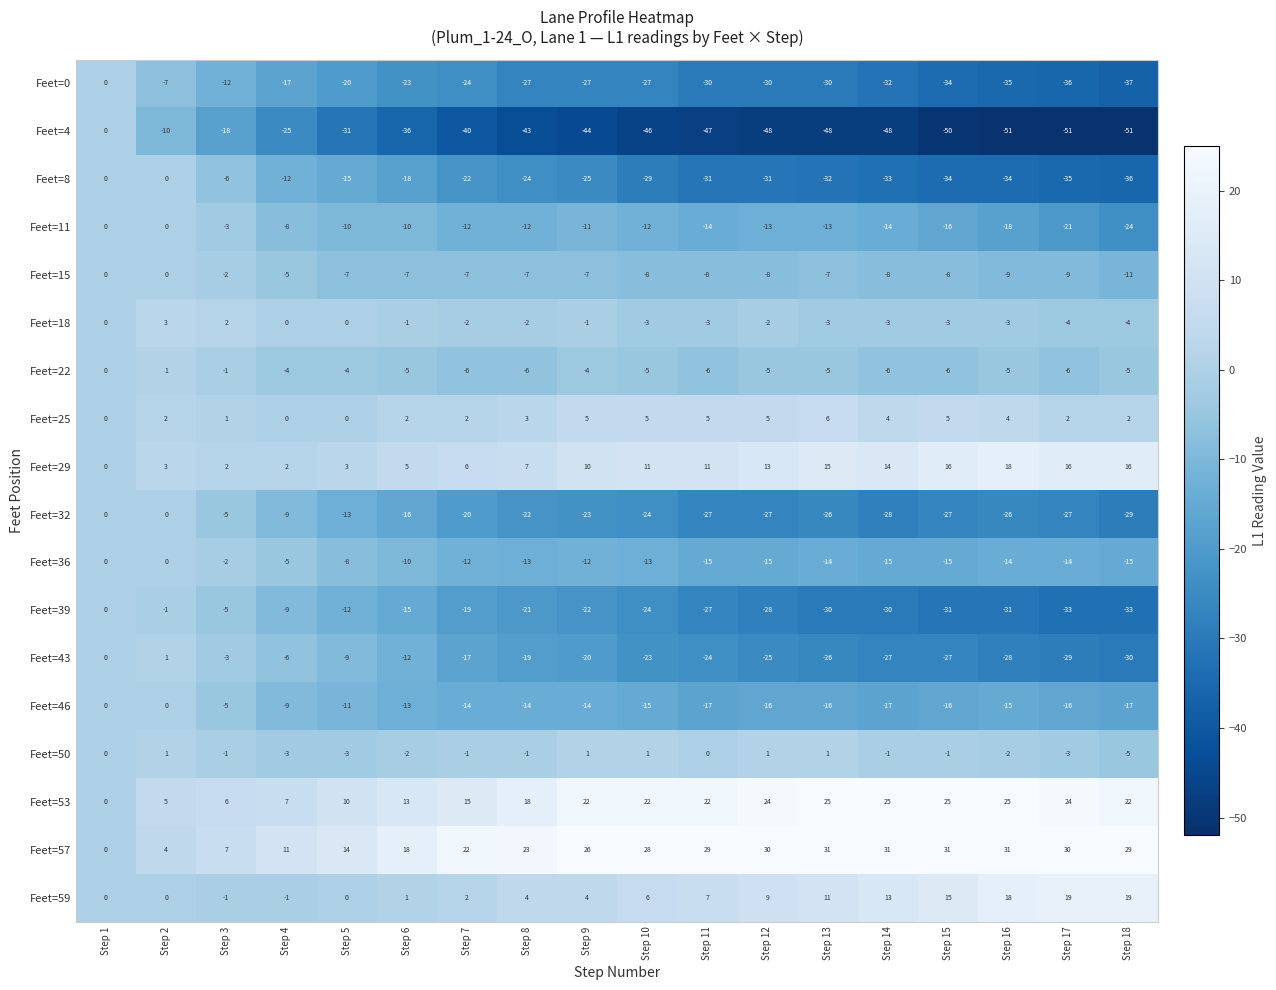

At which category is the sum across all series the highest?

Step 2